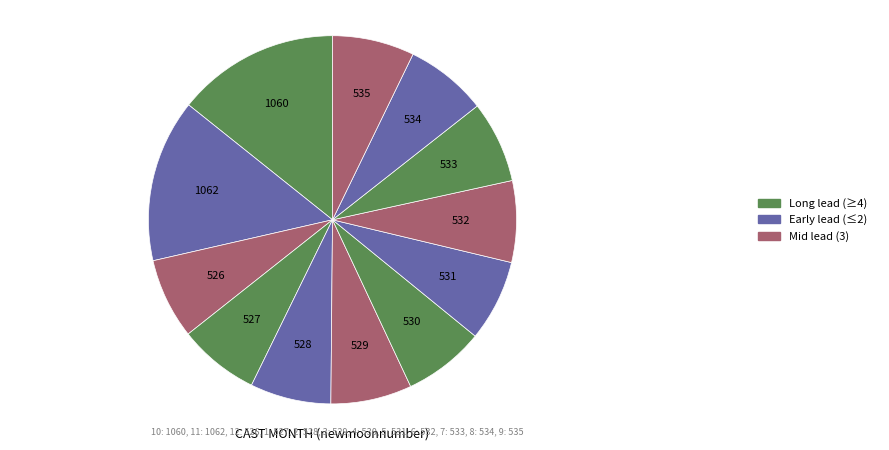

Count the number of slices in the pie.

12